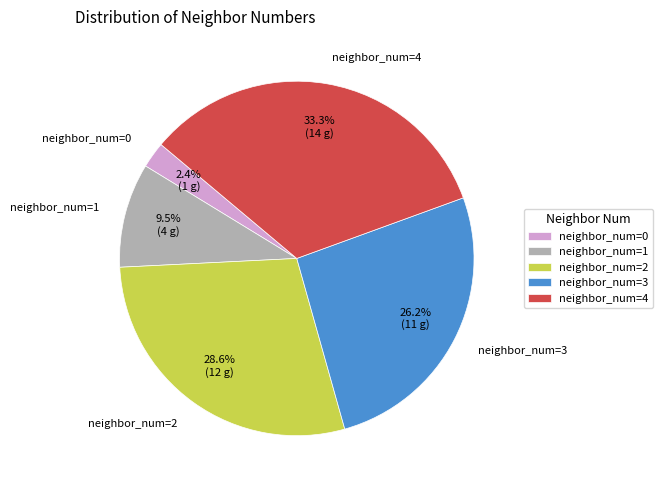

What is the total percentage of neighbor_num=3 and neighbor_num=4?

59.5%